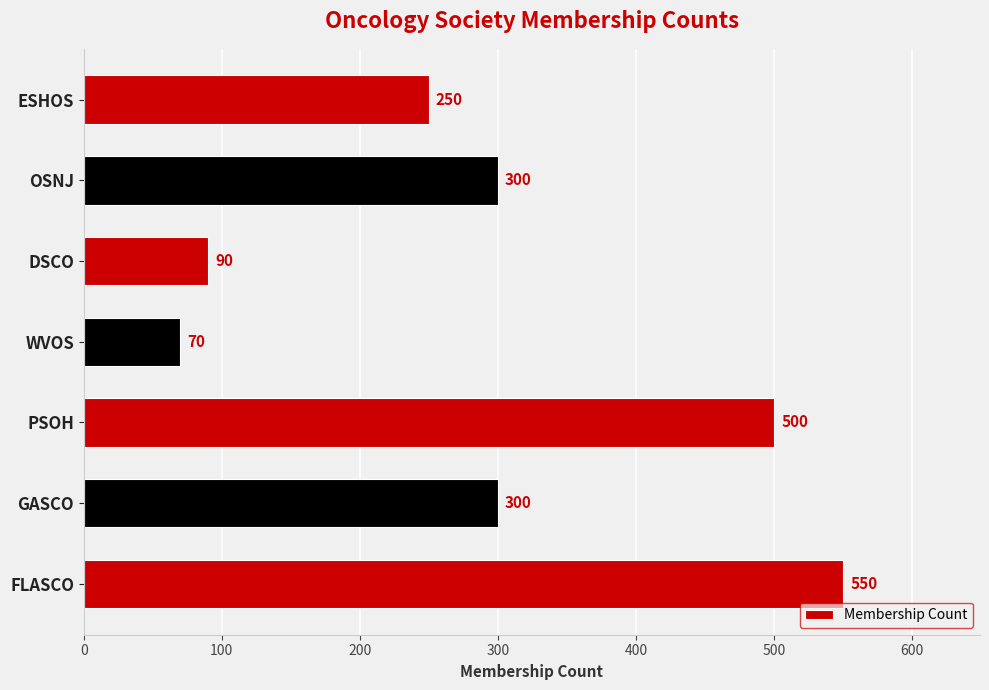

Is it true that the value at FLASCO is 550?

True